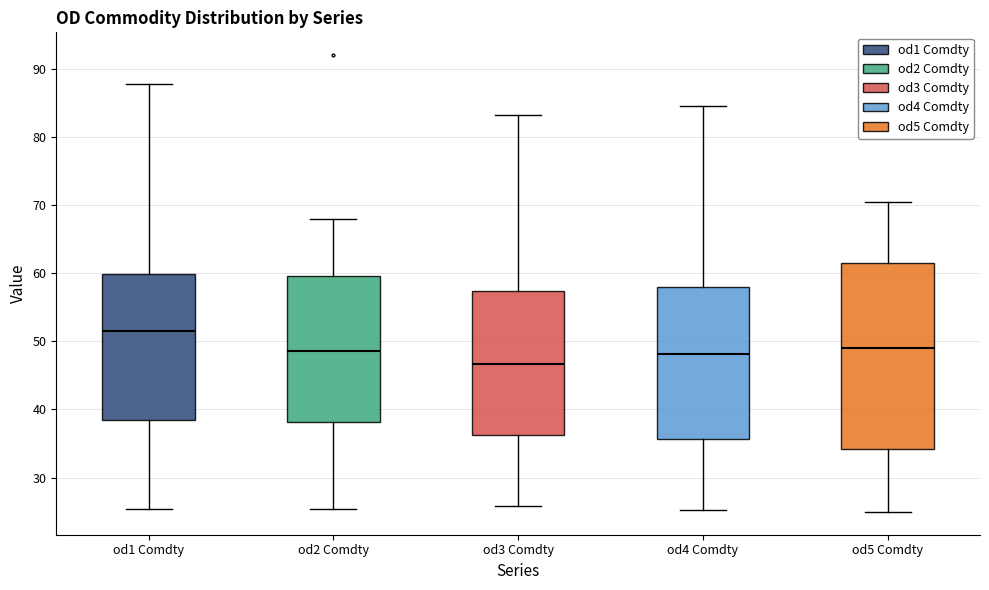

Reading left to right, transcribe this box plot: for each box, give where its median line is, the range the box spans, and where its two whiskers end, as read against the y-axis. The values are not printed on the chart, so give them approximately, as read against the axis.

od1 Comdty: median 51, box 38 to 60, whiskers 25 to 88
od2 Comdty: median 49, box 38 to 60, whiskers 25 to 68
od3 Comdty: median 47, box 36 to 57, whiskers 26 to 83
od4 Comdty: median 48, box 36 to 58, whiskers 25 to 85
od5 Comdty: median 49, box 34 to 62, whiskers 25 to 71